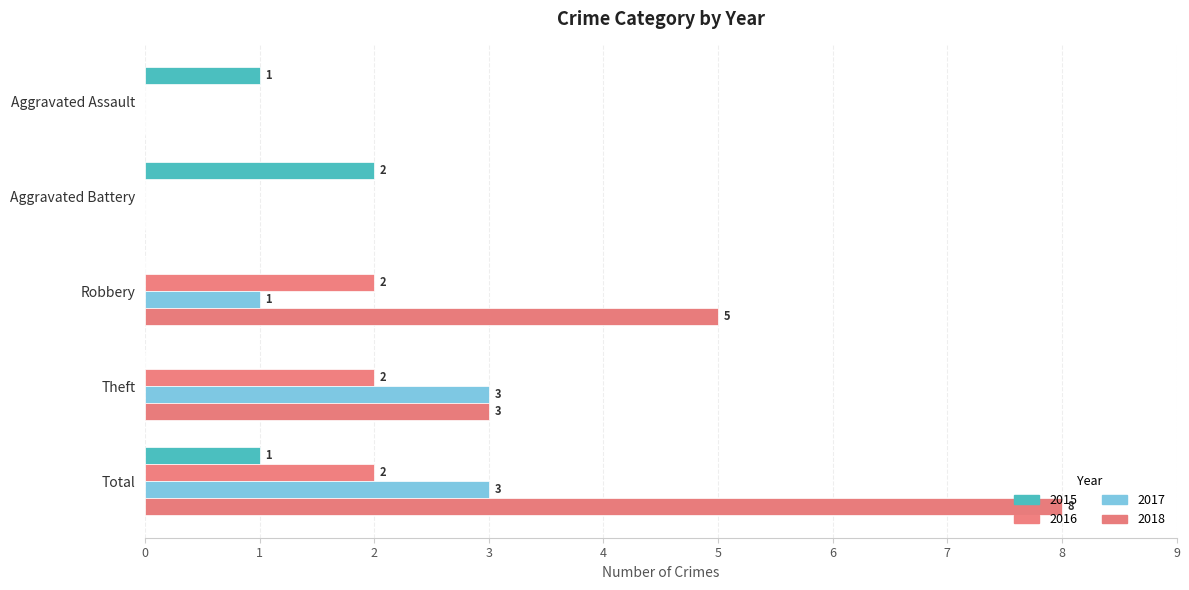

Rank the series by their maximum value, from highest to lowest.

2018, 2017, 2015, 2016